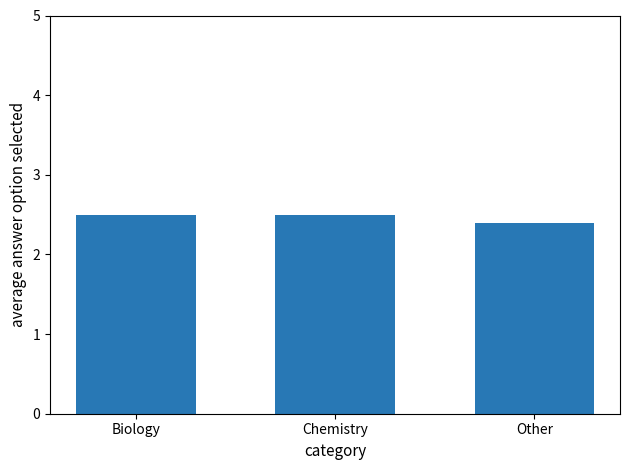

The value at Chemistry is 1.7. True or false?

False